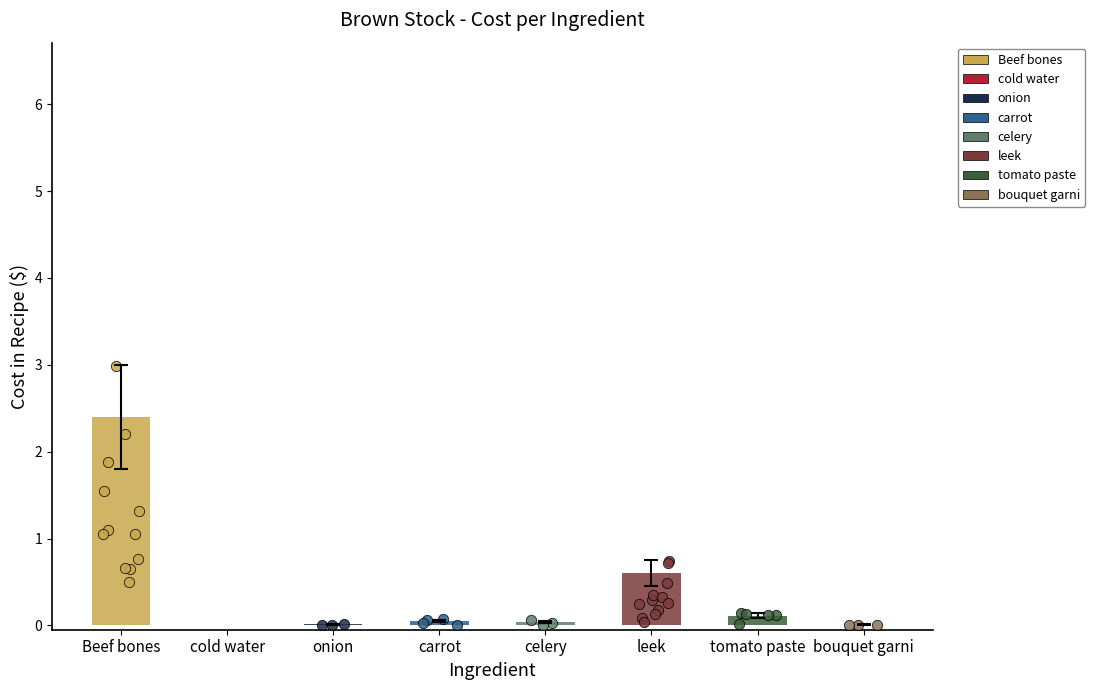

Which has a higher value, carrot or onion?

carrot